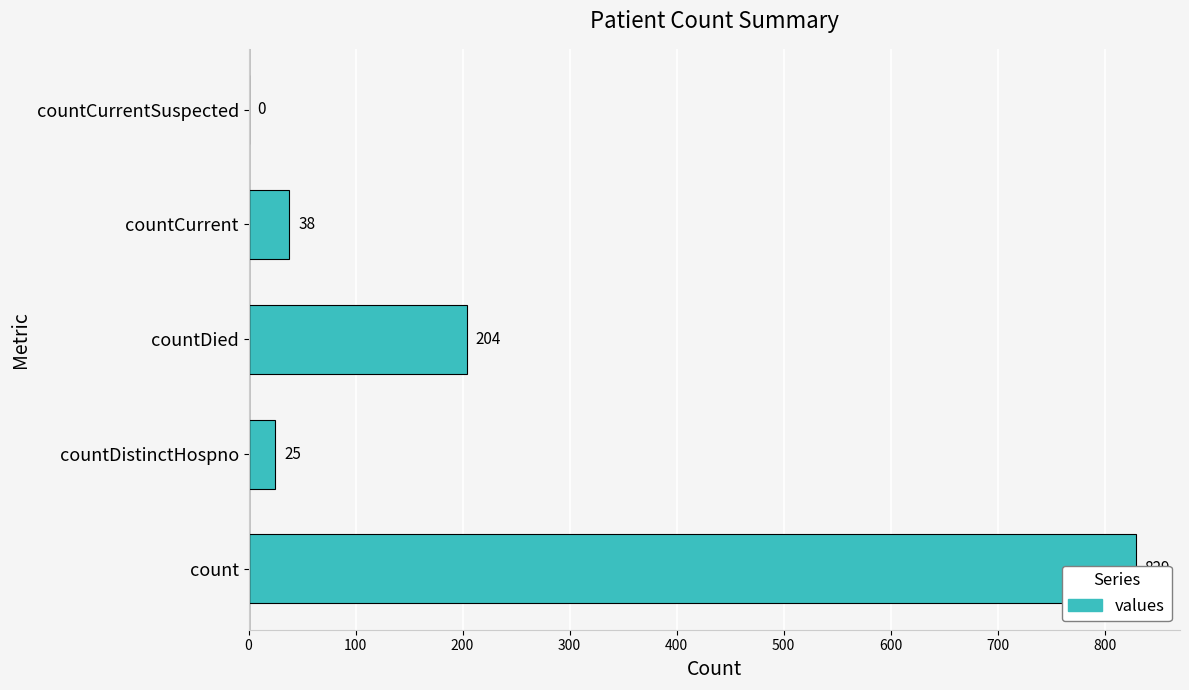

What is the difference between the maximum and minimum values?

829